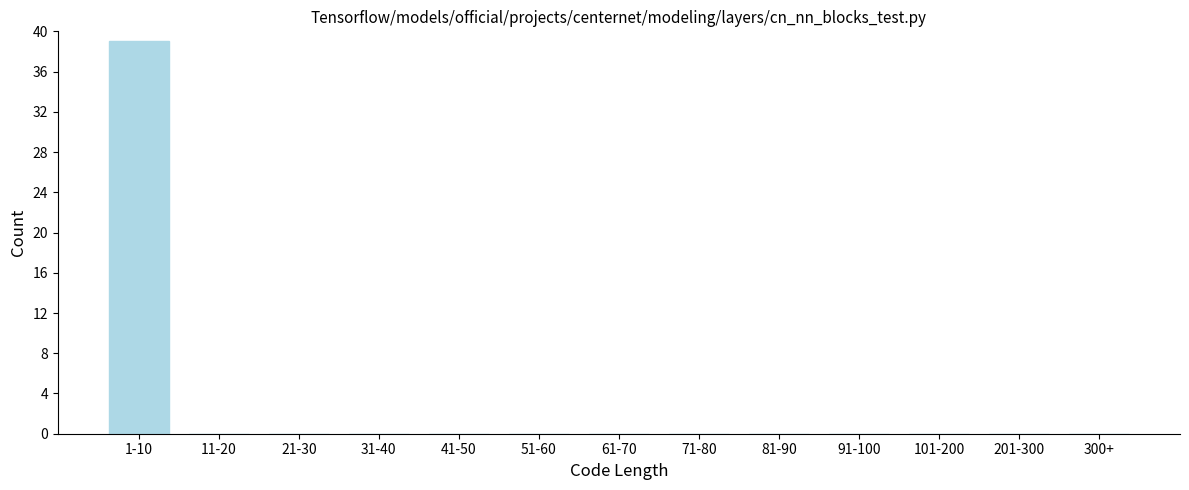

Reading left to right, what are all the values shown in this chart?

1-10=39	11-20=0	21-30=0	31-40=0	41-50=0	51-60=0	61-70=0	71-80=0	81-90=0	91-100=0	101-200=0	201-300=0	300+=0